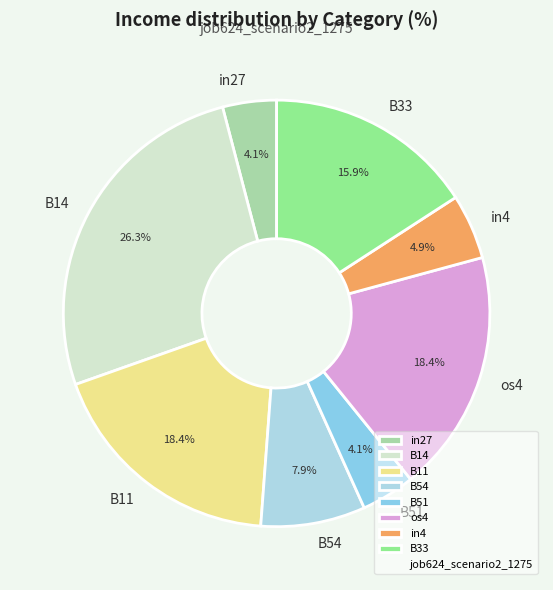

Which category has the biggest portion of the pie?

B14